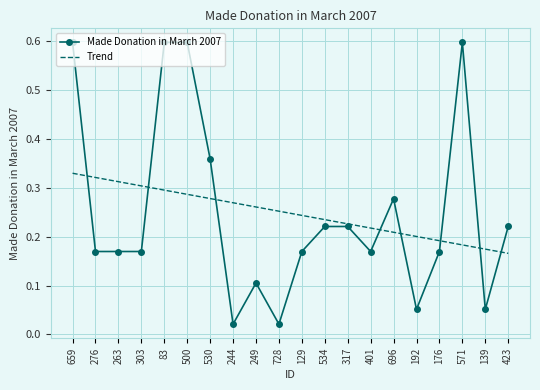

What is the highest value of the Made Donation in March 2007 series?

0.6